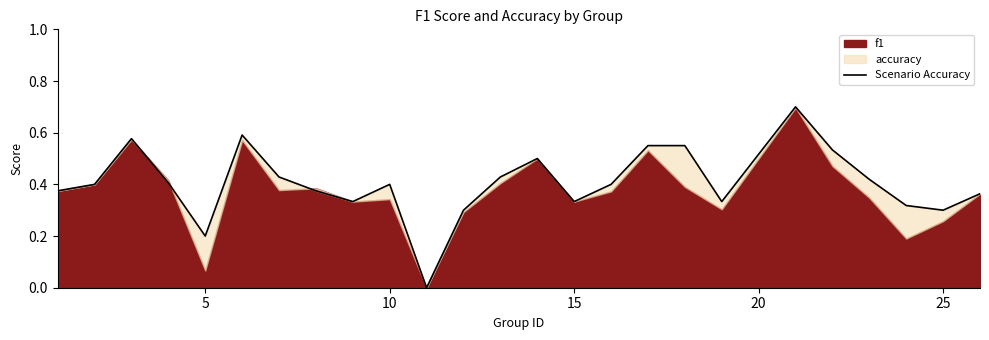

True or false: the data has more than 0 interior local peaks.

True